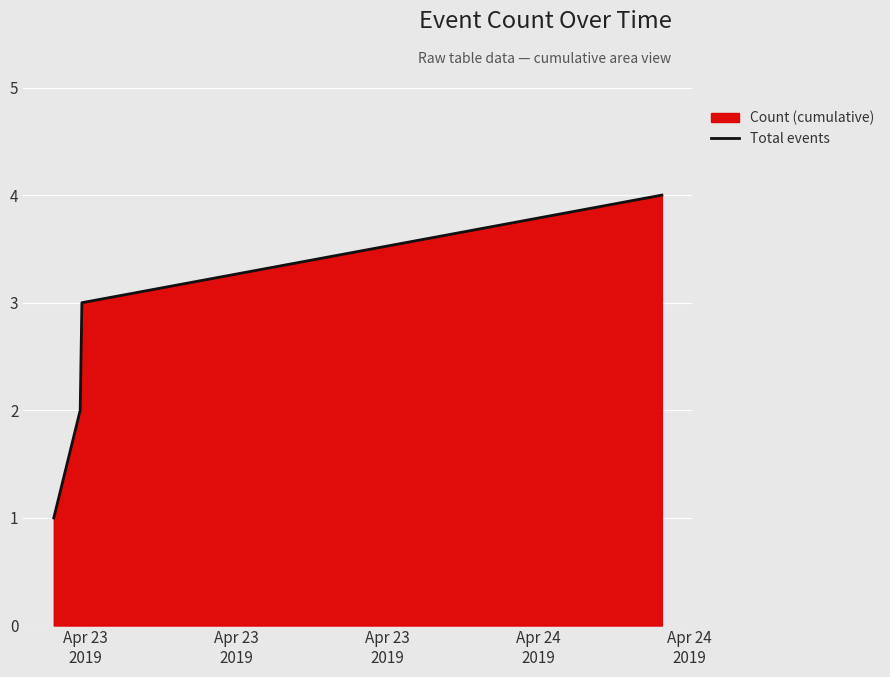

What is the sum of all values?

10